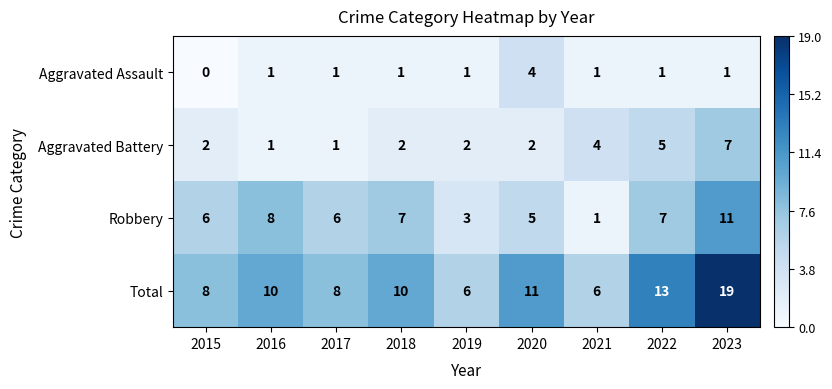

Which category has the lowest value across all series?

2015